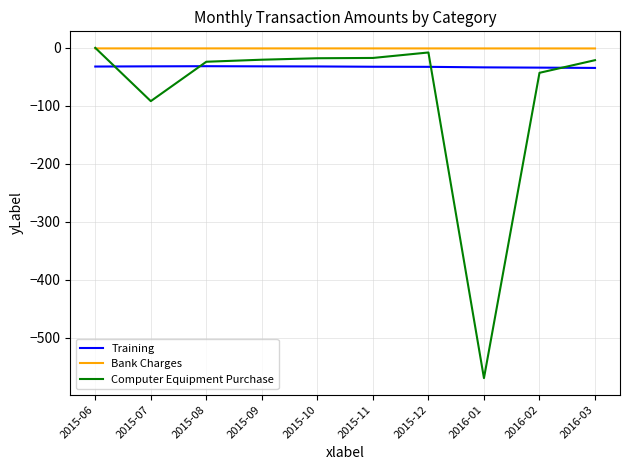

List the series in order of their overall mean, lowest first.

Computer Equipment Purchase, Training, Bank Charges